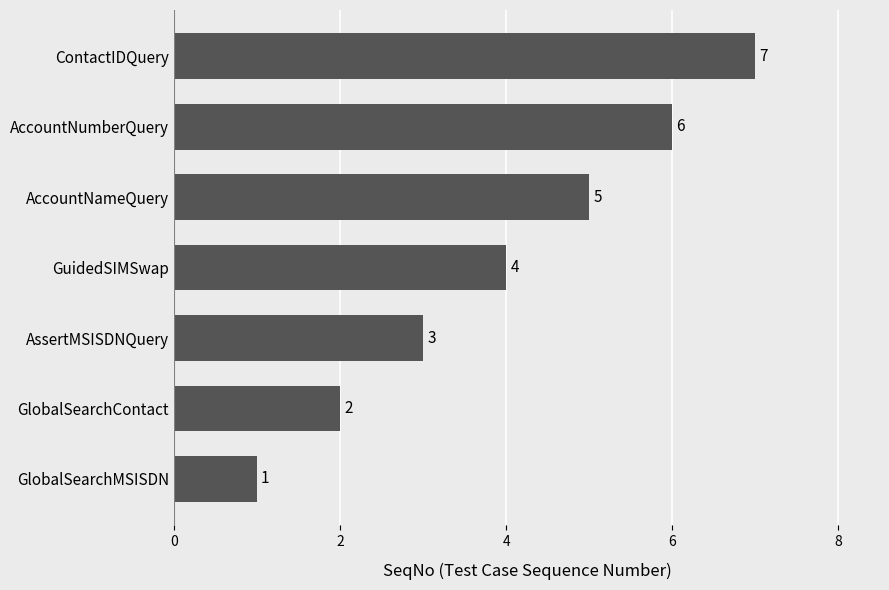

Where is the data nearest to the value 4?

GuidedSIMSwap